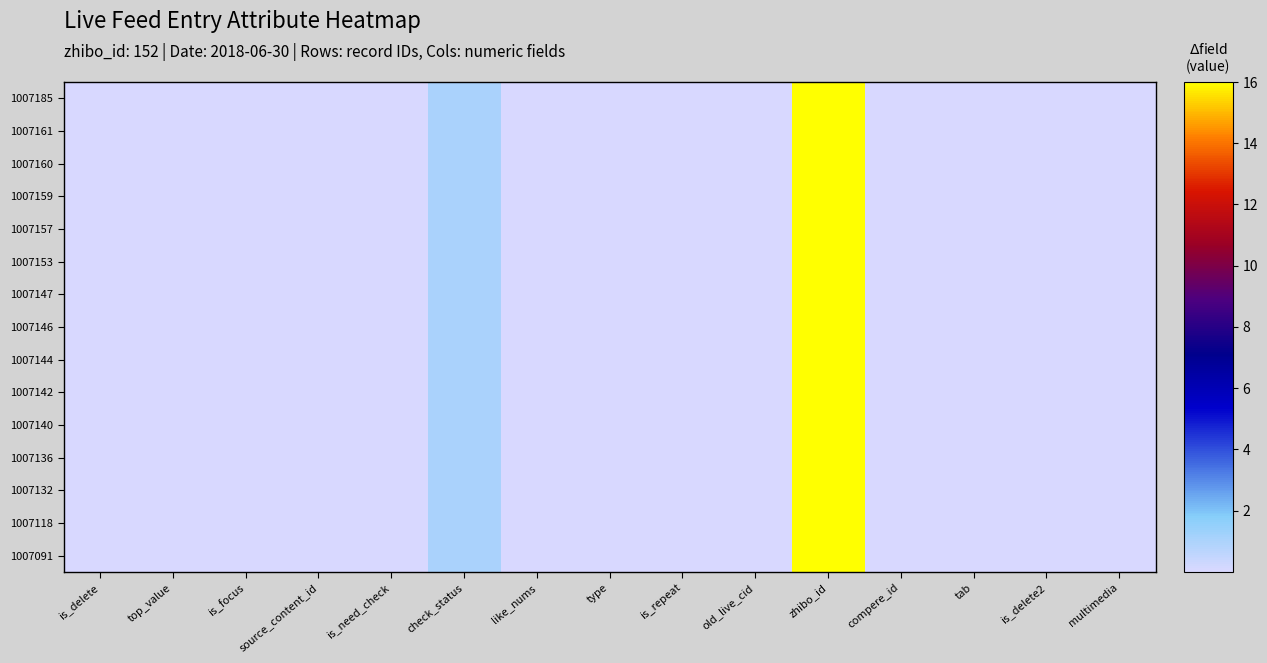

At how many categories does at least one series exceed 64?

1